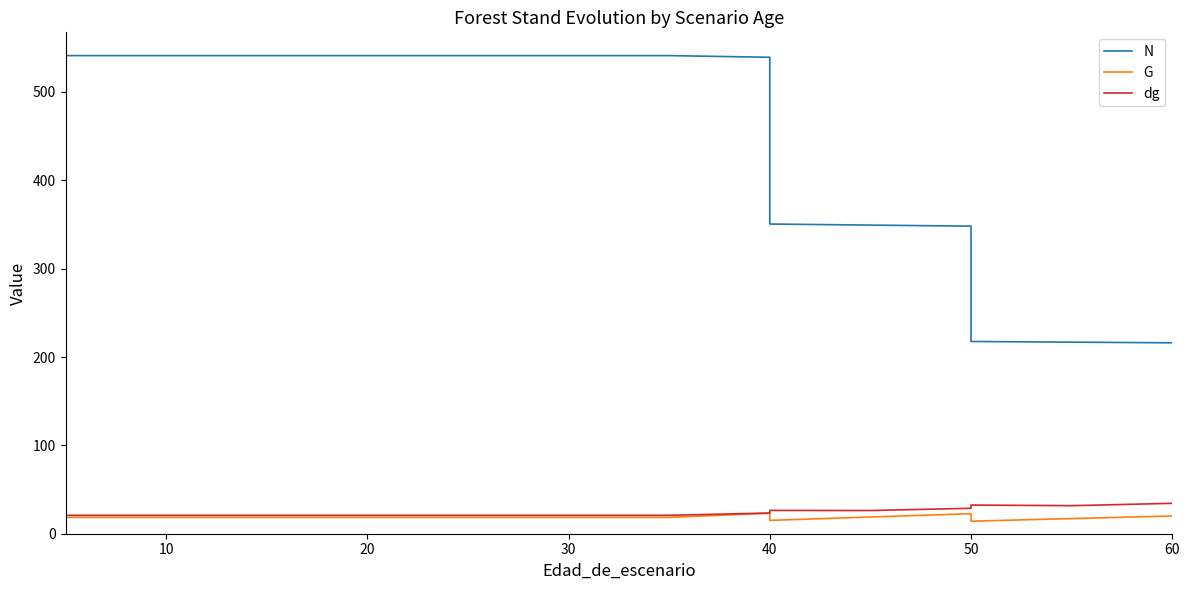

What is the label of the 4th point from the left?

30